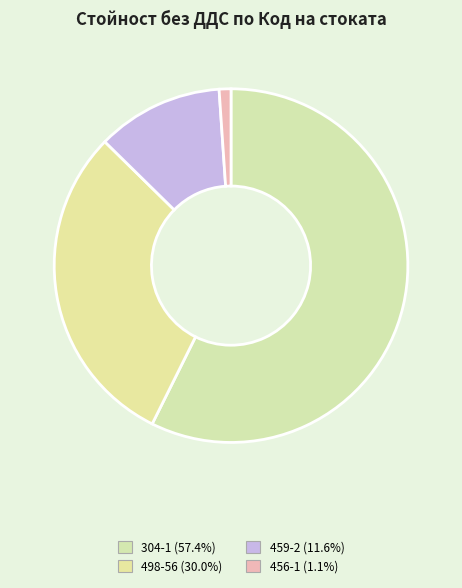

To the nearest percent, what is the average slice percentage?

25%